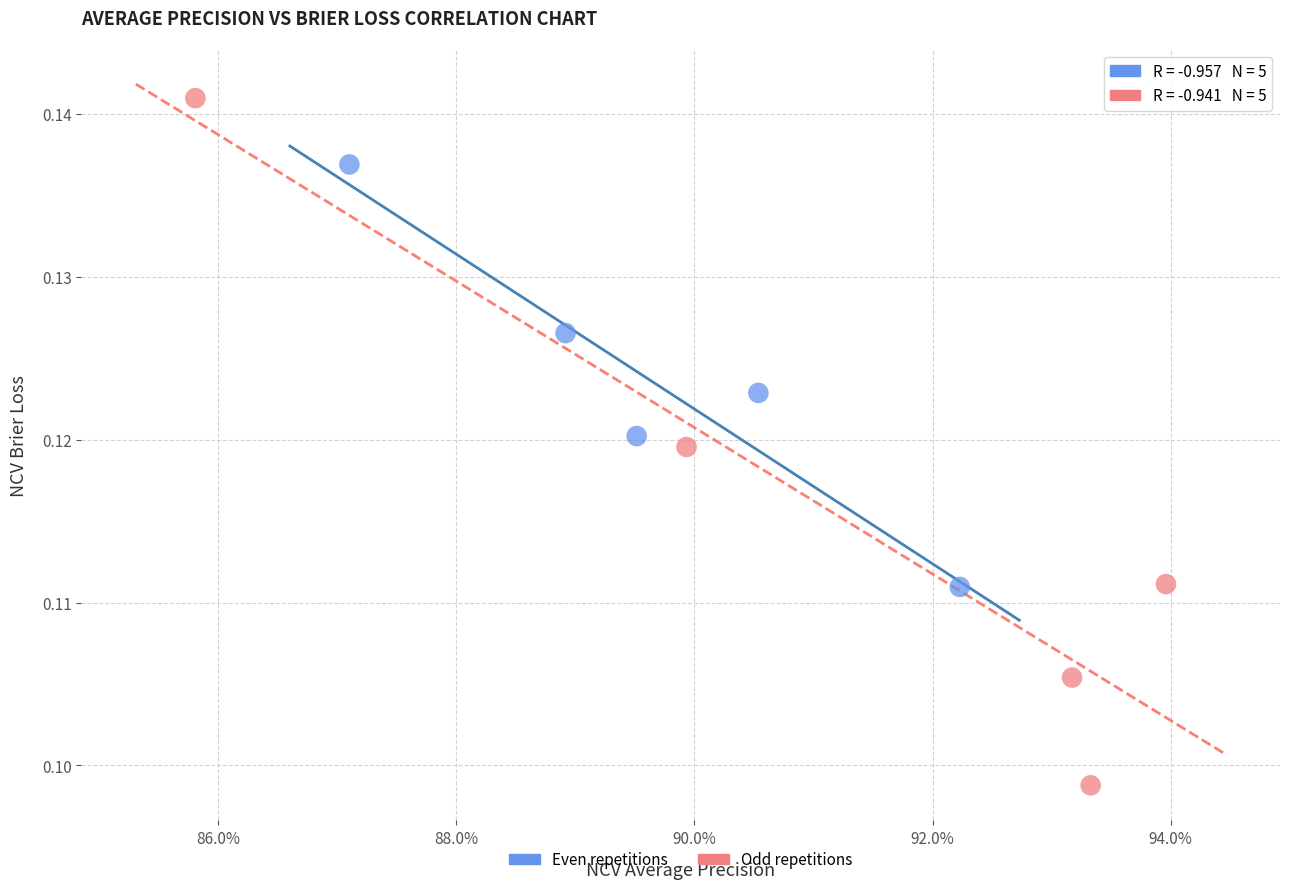

Which series reaches the minimum Y coordinate?

Odd repetitions